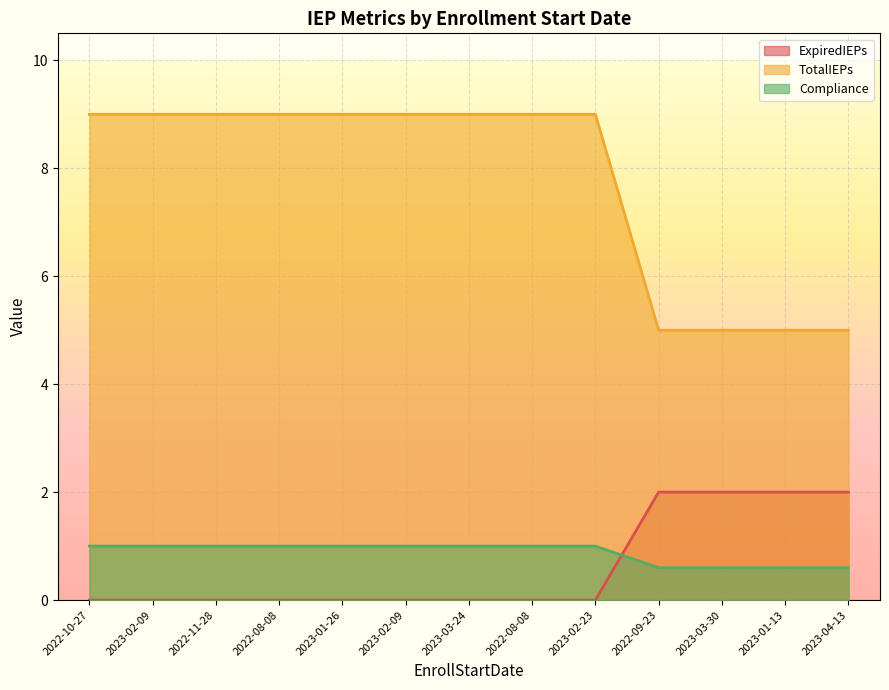

Reading left to right, list all the values displayed in this chart.

ExpiredIEPs: 2022-10-27=0.0	2023-02-09=0.0	2022-11-28=0.0	2022-08-08=0.0	2023-01-26=0.0	2023-02-09=0.0	2023-03-24=0.0	2022-08-08=0.0	2023-02-23=0.0	2022-09-23=2.0	2023-03-30=2.0	2023-01-13=2.0	2023-04-13=2.0
TotalIEPs: 2022-10-27=9.0	2023-02-09=9.0	2022-11-28=9.0	2022-08-08=9.0	2023-01-26=9.0	2023-02-09=9.0	2023-03-24=9.0	2022-08-08=9.0	2023-02-23=9.0	2022-09-23=5.0	2023-03-30=5.0	2023-01-13=5.0	2023-04-13=5.0
Compliance: 2022-10-27=1.0	2023-02-09=1.0	2022-11-28=1.0	2022-08-08=1.0	2023-01-26=1.0	2023-02-09=1.0	2023-03-24=1.0	2022-08-08=1.0	2023-02-23=1.0	2022-09-23=0.6	2023-03-30=0.6	2023-01-13=0.6	2023-04-13=0.6